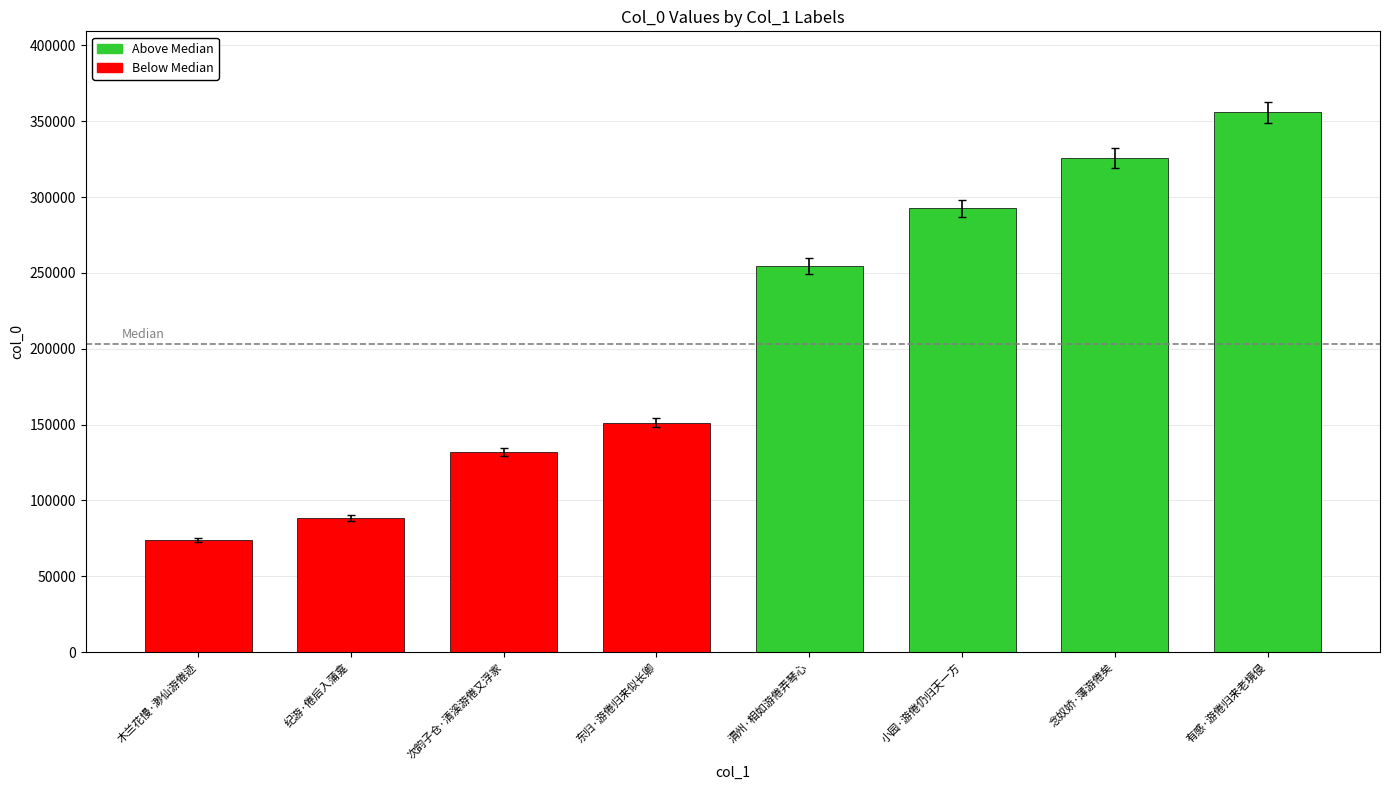

List the labels in order of value, smallest first.

木兰花慢·渺仙游倦迹, 纪游·倦后入蒲龛, 次韵子仓·清溪游倦又浮家, 东归·游倦归来似长卿, 渭州·相如游倦弄琴心, 小园·游倦仍归天一方, 念奴娇·薄游倦矣, 有感·游倦归来老境侵